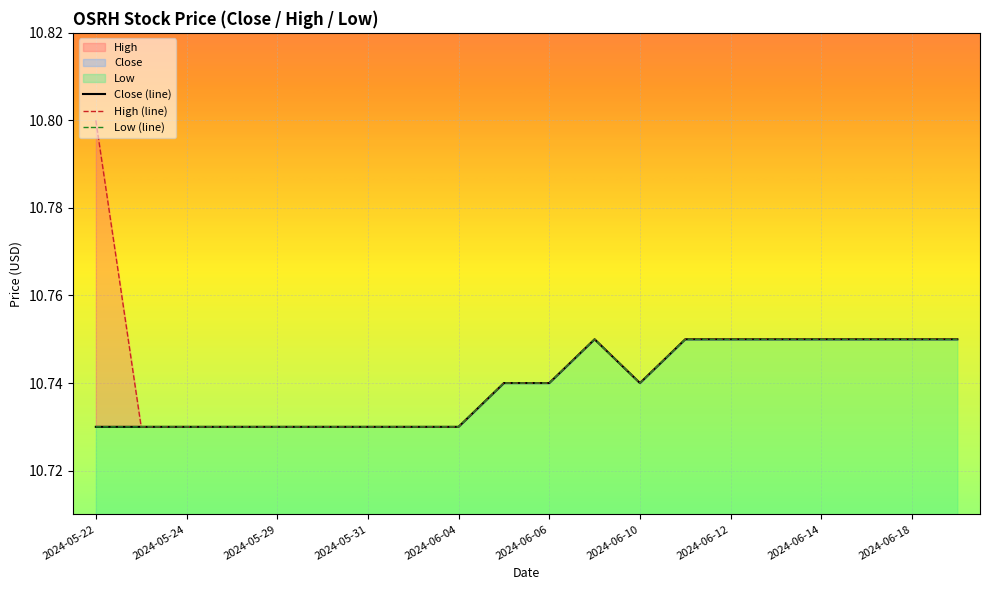

What is the lowest value of the High series?

10.7